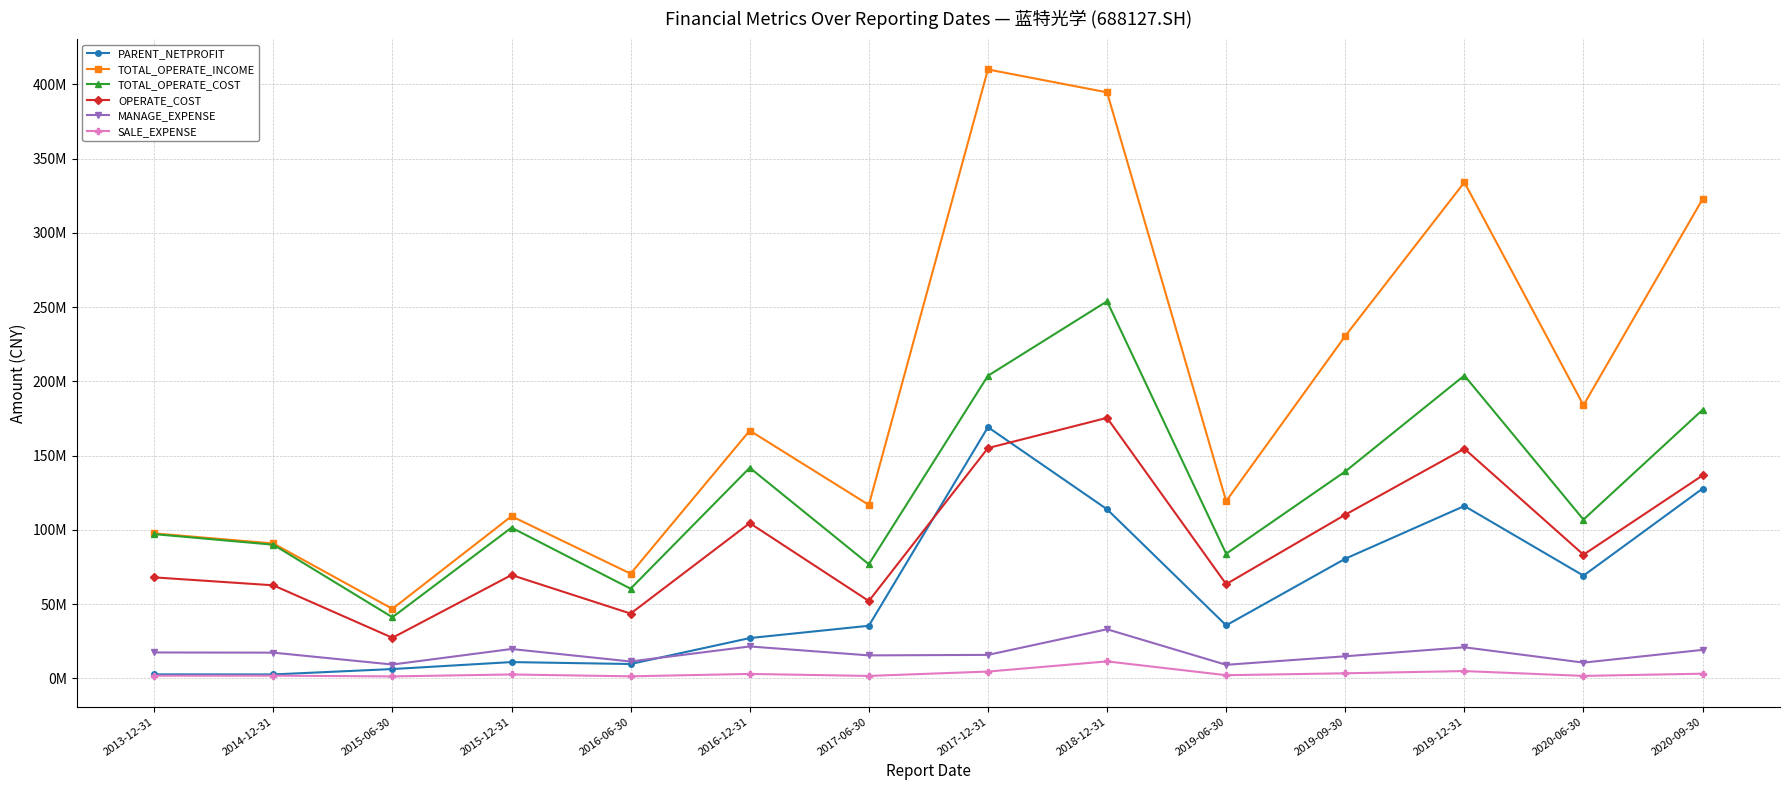

The OPERATE_COST series shows 136730179.1 at 2020-09-30. True or false?

True